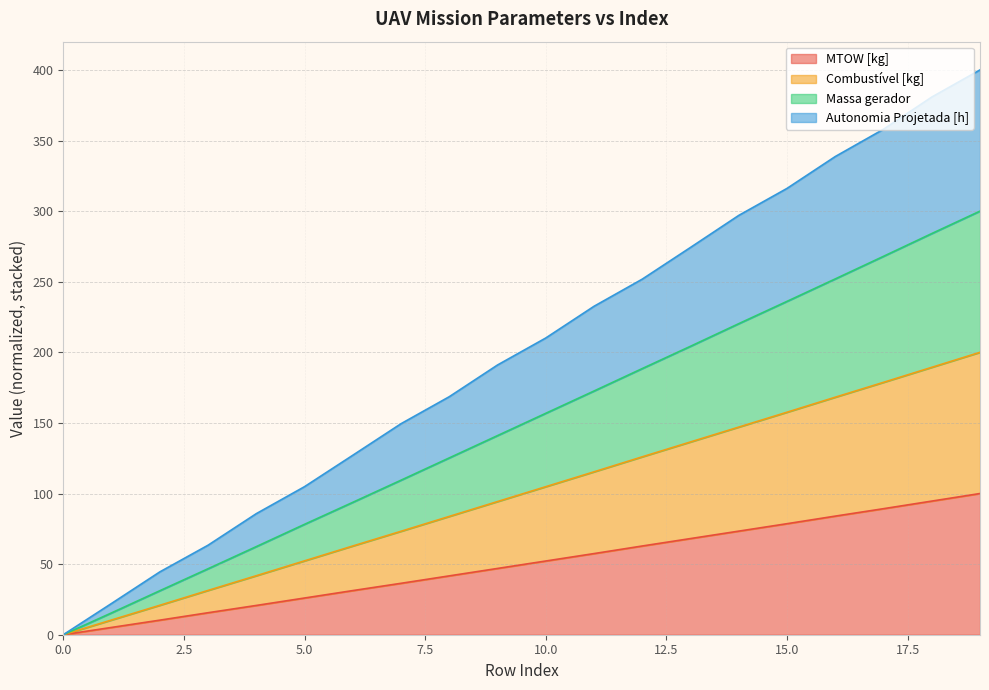

The Combustível [kg] series shows 64.1 at 0. True or false?

False